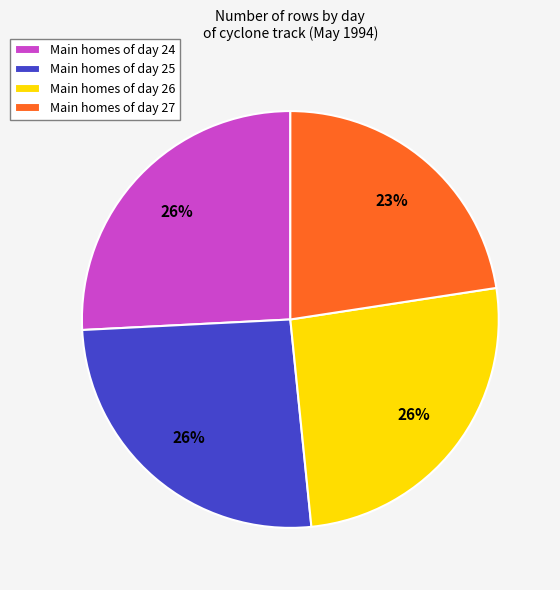

The Main homes of day 27 slice represents 23% of the pie. True or false?

True